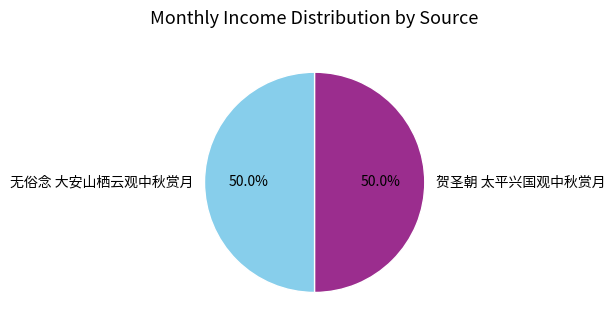

What is the ratio of the value at 贺圣朝 太平兴国观中秋赏月 to the value at 无俗念 大安山栖云观中秋赏月?

1.0